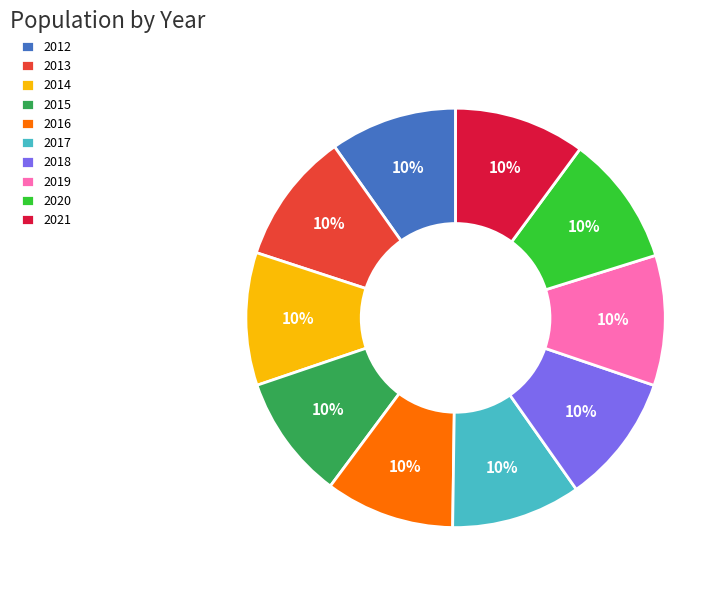

What percentage is the 2017 slice, to the nearest percent?

10%